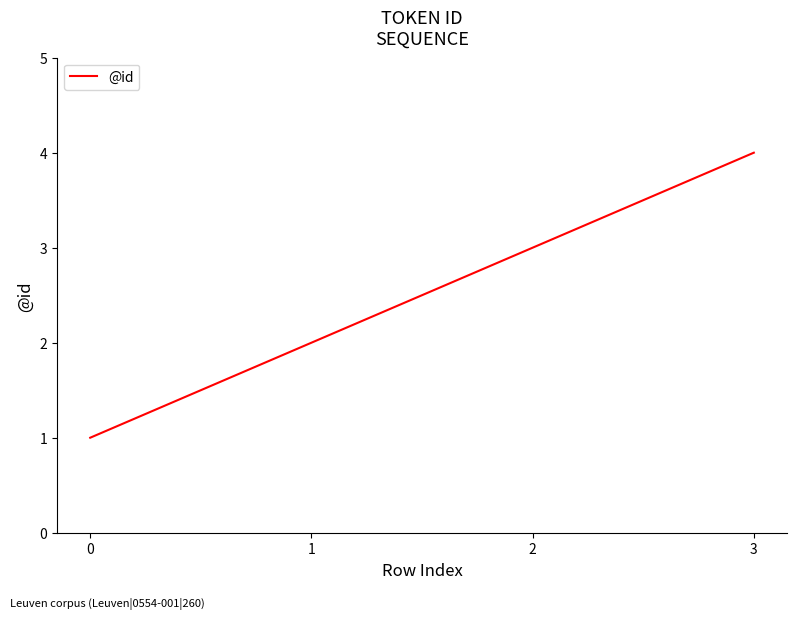

List the labels in order of value, largest first.

3, 2, 1, 0